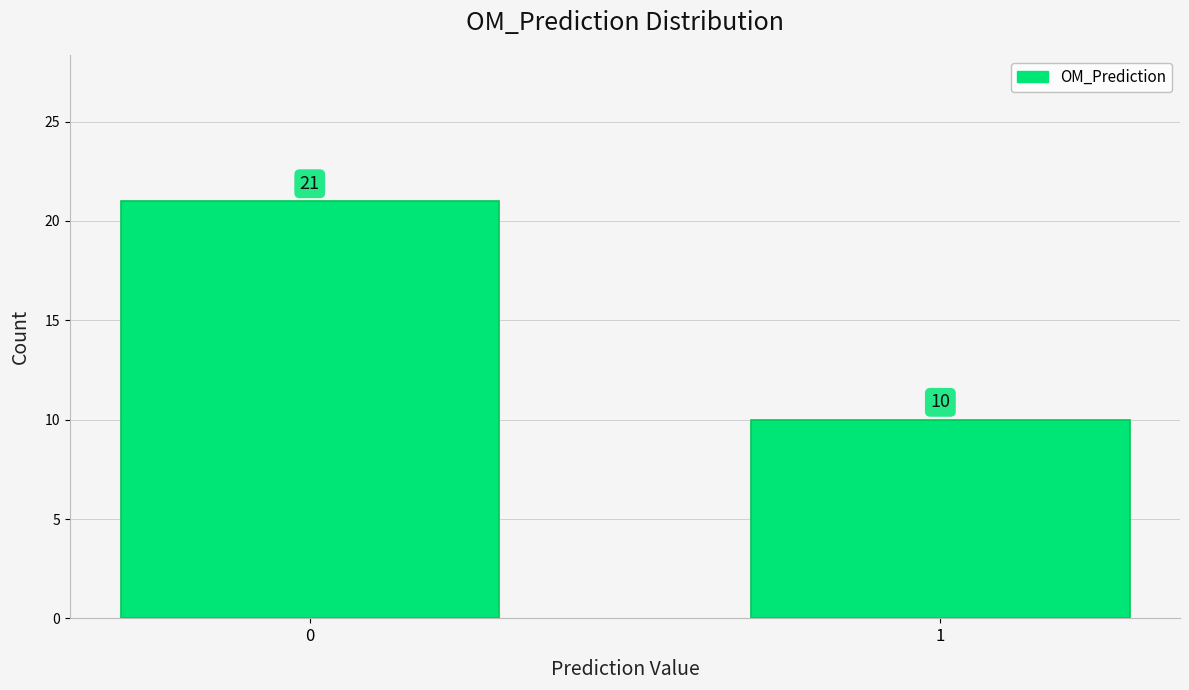

Reading right to left, what are all the values shown in this chart?

1=10	0=21